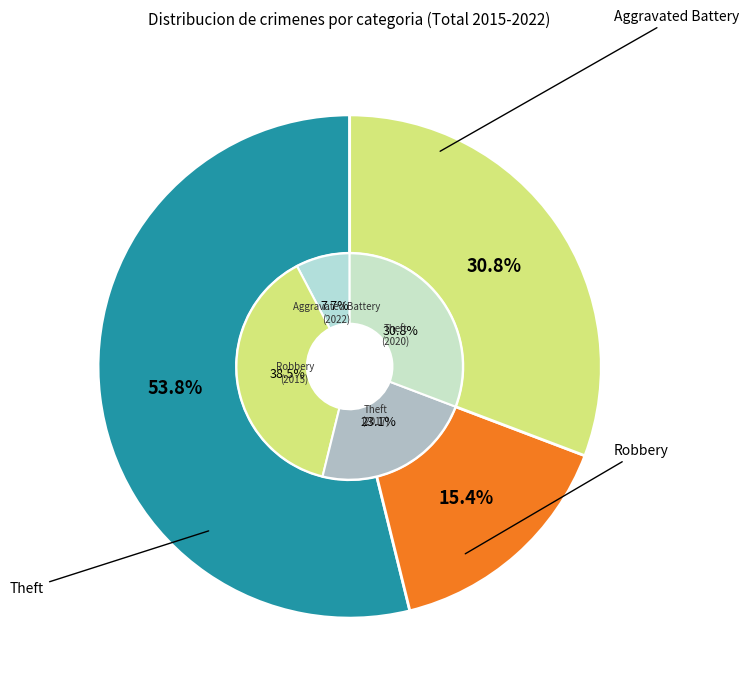

Count the number of slices in the pie.

3